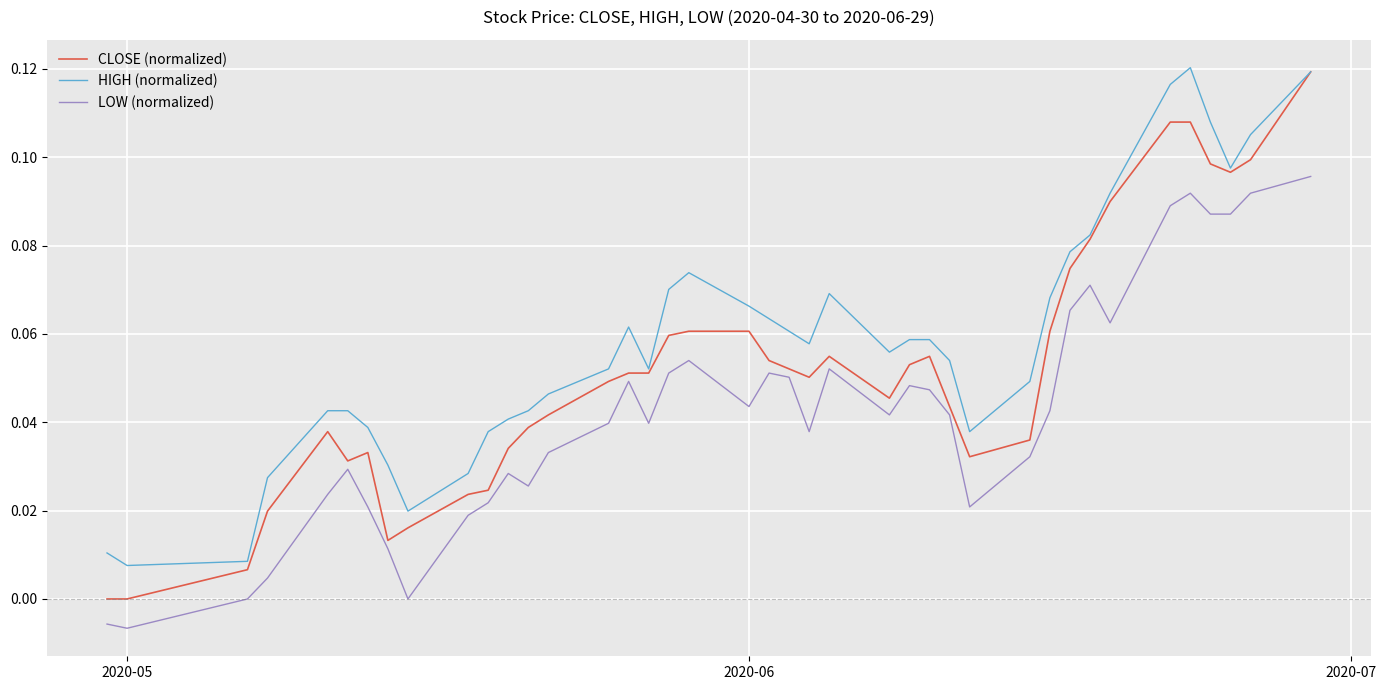

True or false: HIGH (normalized) and LOW (normalized) intersect in this chart.

False